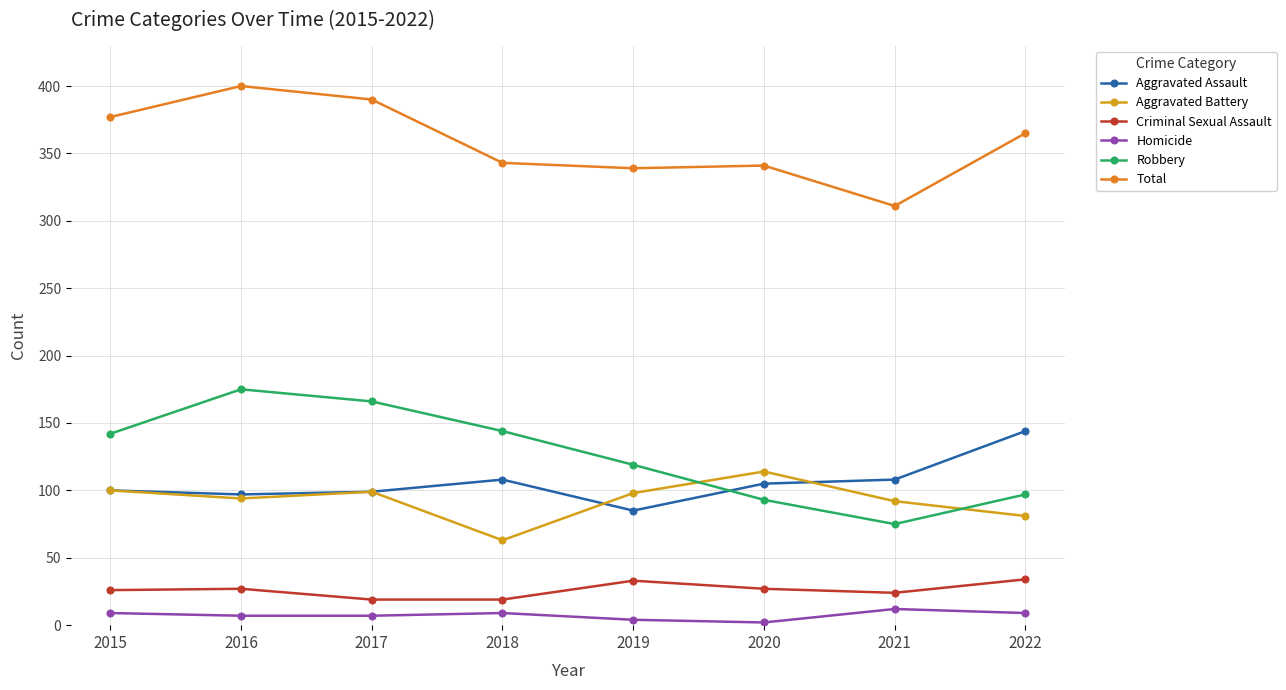

True or false: Homicide and Total intersect in this chart.

False